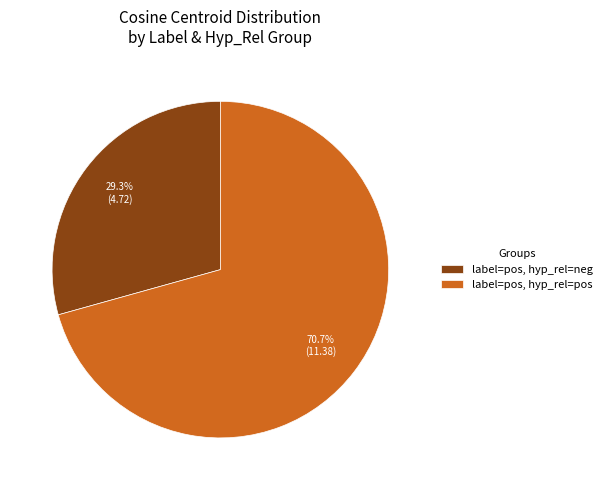

To the nearest percent, what is the average slice percentage?

50%